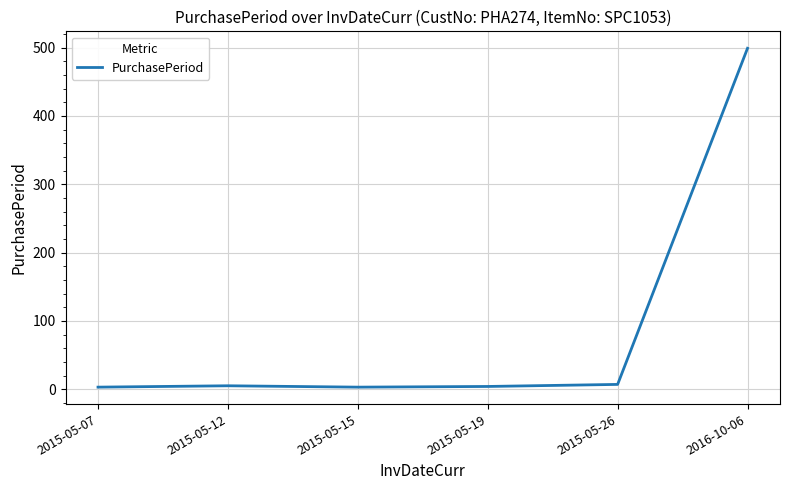

How many categories are shown in the chart?

6